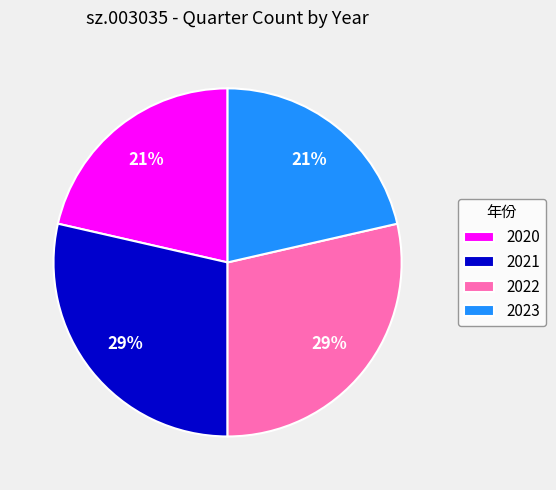

What percentage is the 2023 slice, to the nearest percent?

21%